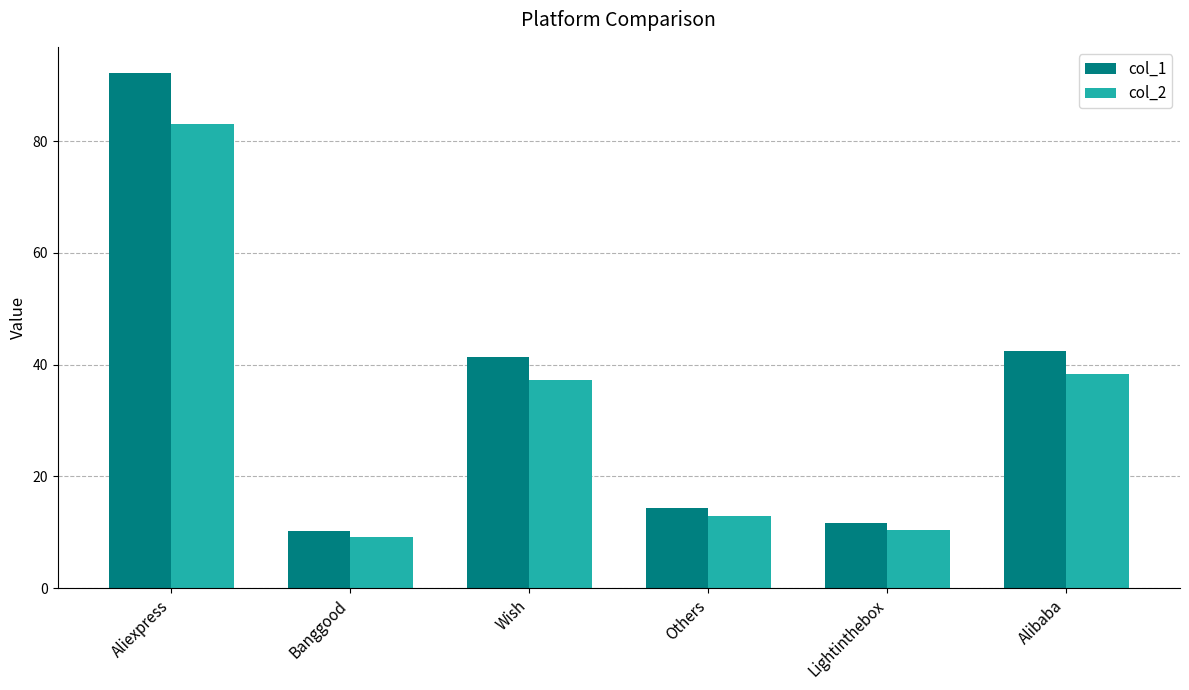

Which series changed the most between Aliexpress and Others?

col_1